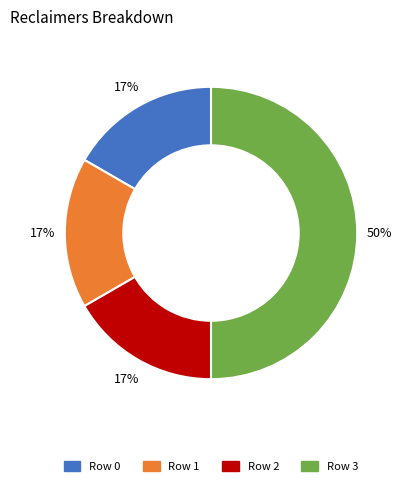

Is Row 1 the majority of the pie?

No